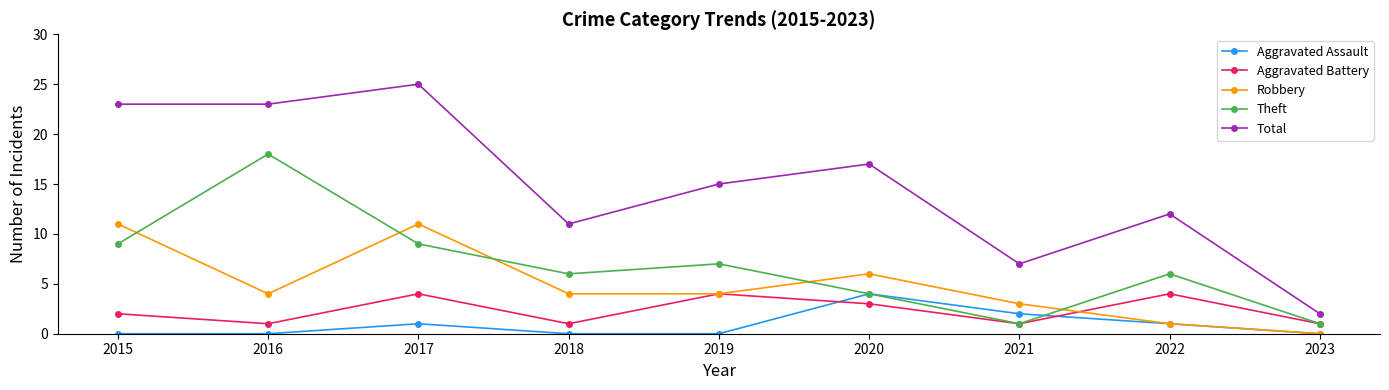

Reading left to right, what are all the values shown in this chart?

Aggravated Assault: 2015=0	2016=0	2017=1	2018=0	2019=0	2020=4	2021=2	2022=1	2023=0
Aggravated Battery: 2015=2	2016=1	2017=4	2018=1	2019=4	2020=3	2021=1	2022=4	2023=1
Robbery: 2015=11	2016=4	2017=11	2018=4	2019=4	2020=6	2021=3	2022=1	2023=0
Theft: 2015=9	2016=18	2017=9	2018=6	2019=7	2020=4	2021=1	2022=6	2023=1
Total: 2015=23	2016=23	2017=25	2018=11	2019=15	2020=17	2021=7	2022=12	2023=2